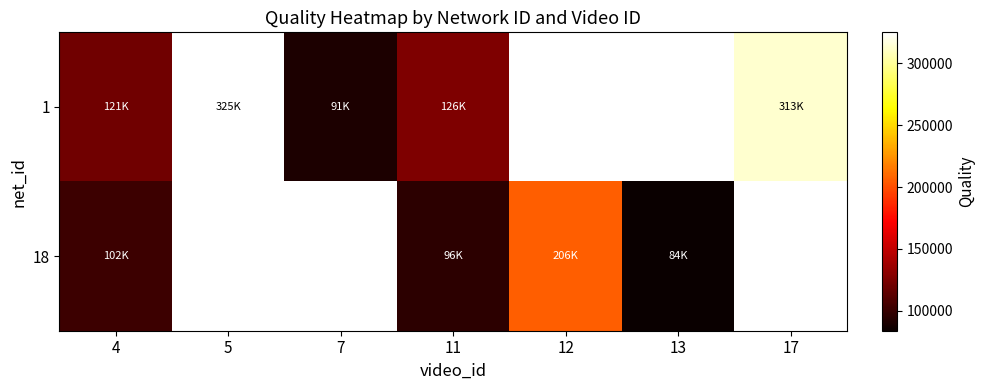

What is the minimum value shown in the chart?

83898.8